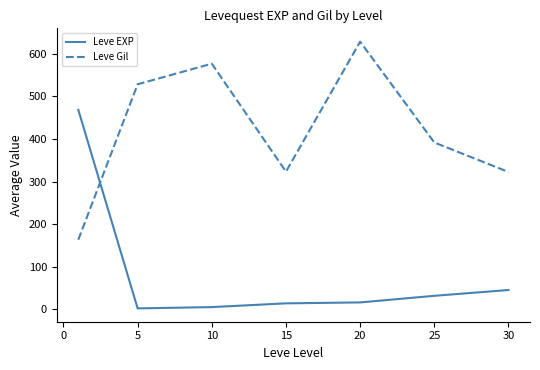

List the series in order of their overall mean, highest first.

Leve Gil, Leve EXP